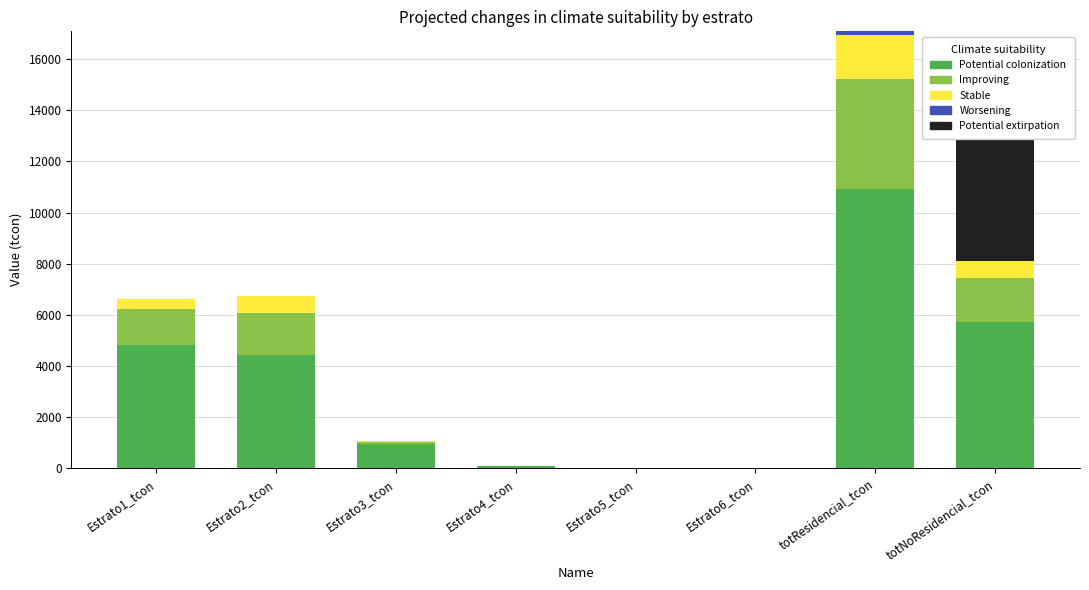

Which category has the lowest value in the Improving series?

Estrato5_tcon